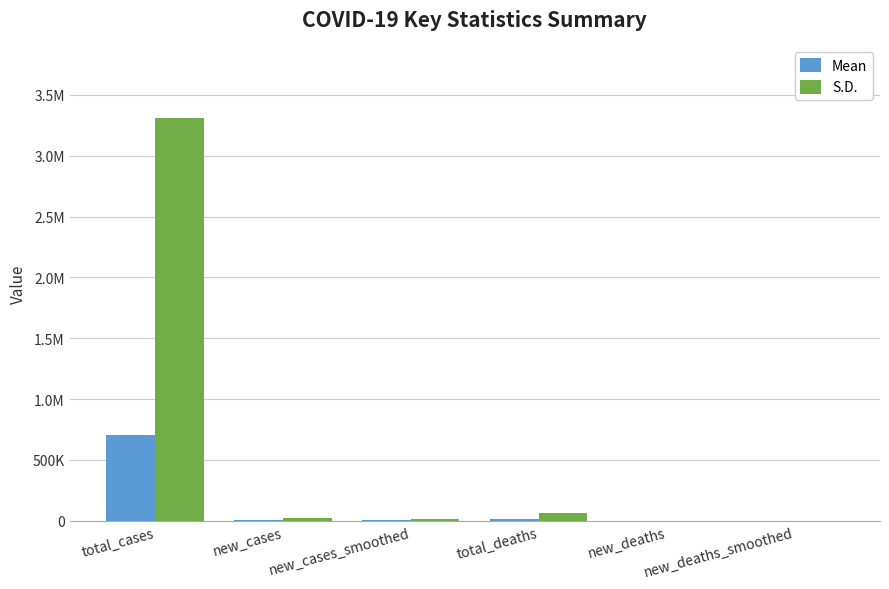

Reading left to right, transcribe all the data shown in this chart.

Mean: 705479.0	2963.3	3176.8	15926.0	41.2	47.9
S.D.: 3310217.0	21091.0	17859.0	61021.7	162.1	191.6